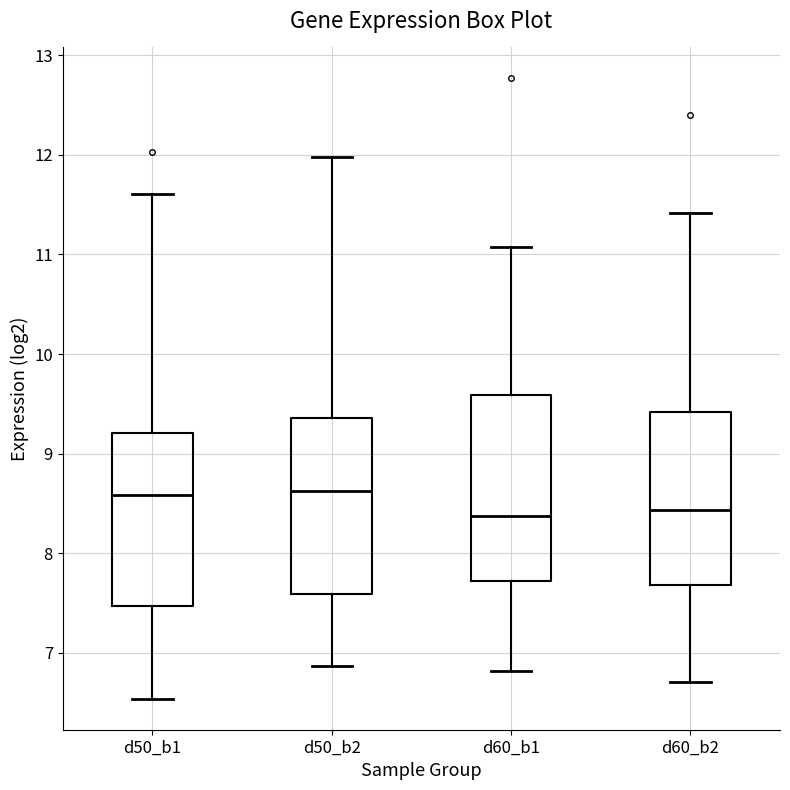

Where does the upper whisker of the box for d50_b1 end on the y-axis? The values are not printed on the chart, so give them approximately, as read against the axis.

11.6